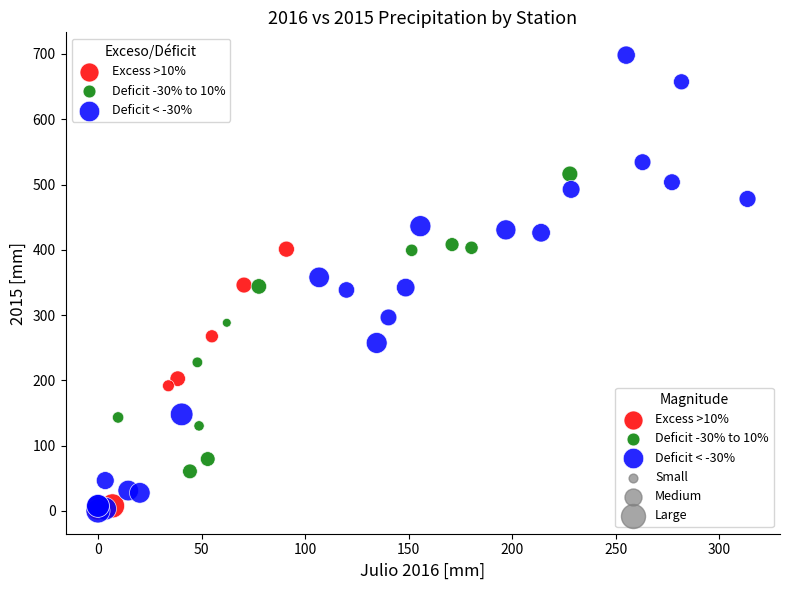

Which series contains the highest Y value?

Deficit < -30%